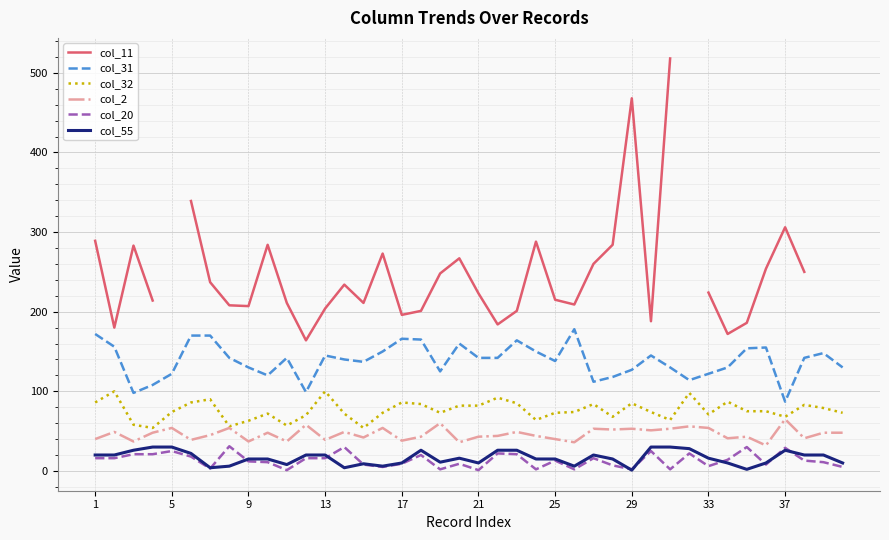

True or false: col_31 and col_55 intersect in this chart.

False